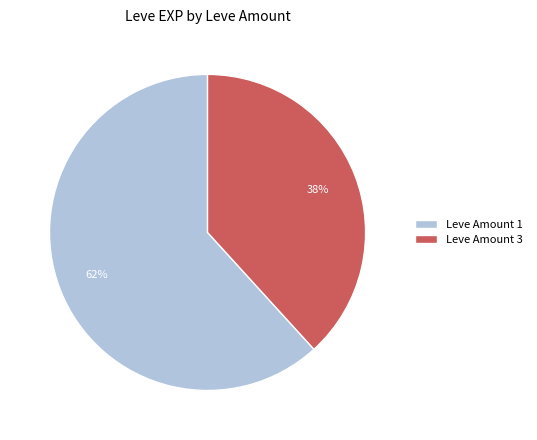

Is the sum of Leve Amount 3 and Leve Amount 1 greater than half?

Yes